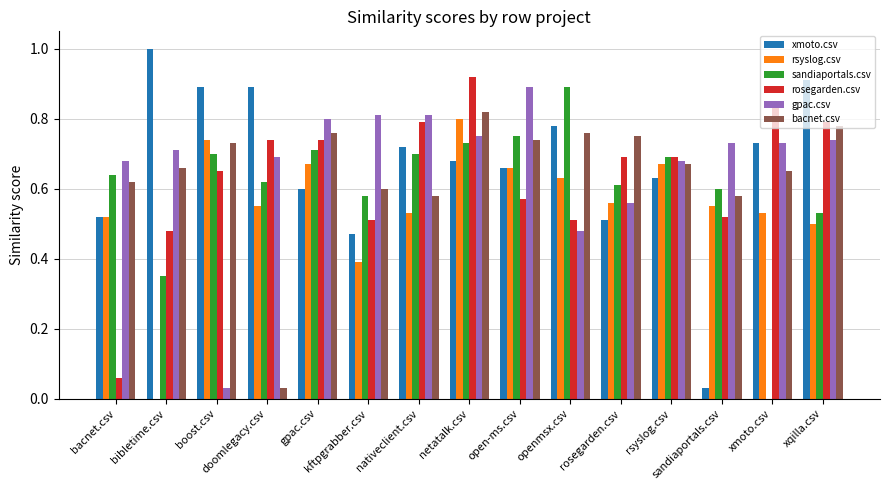

Are the bars horizontal?

No